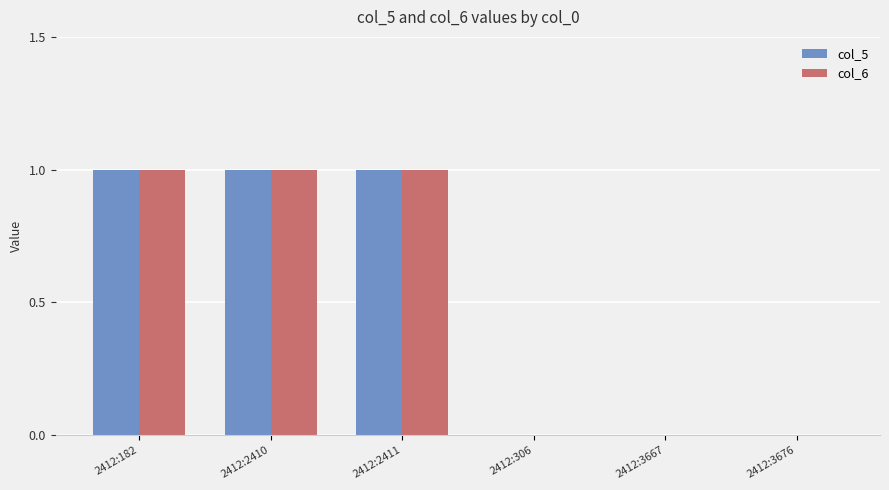

Is the value of col_5 at 2412:3667 greater than the value of col_6 at 2412:182?

No